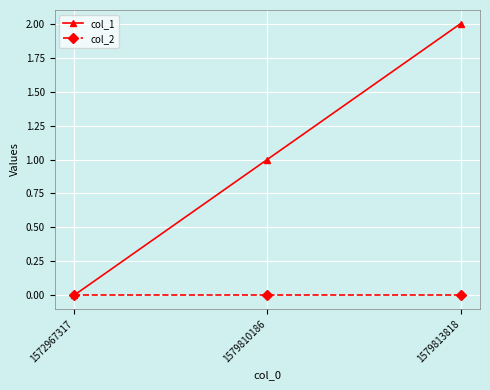

At which category is the sum across all series the highest?

1579813818